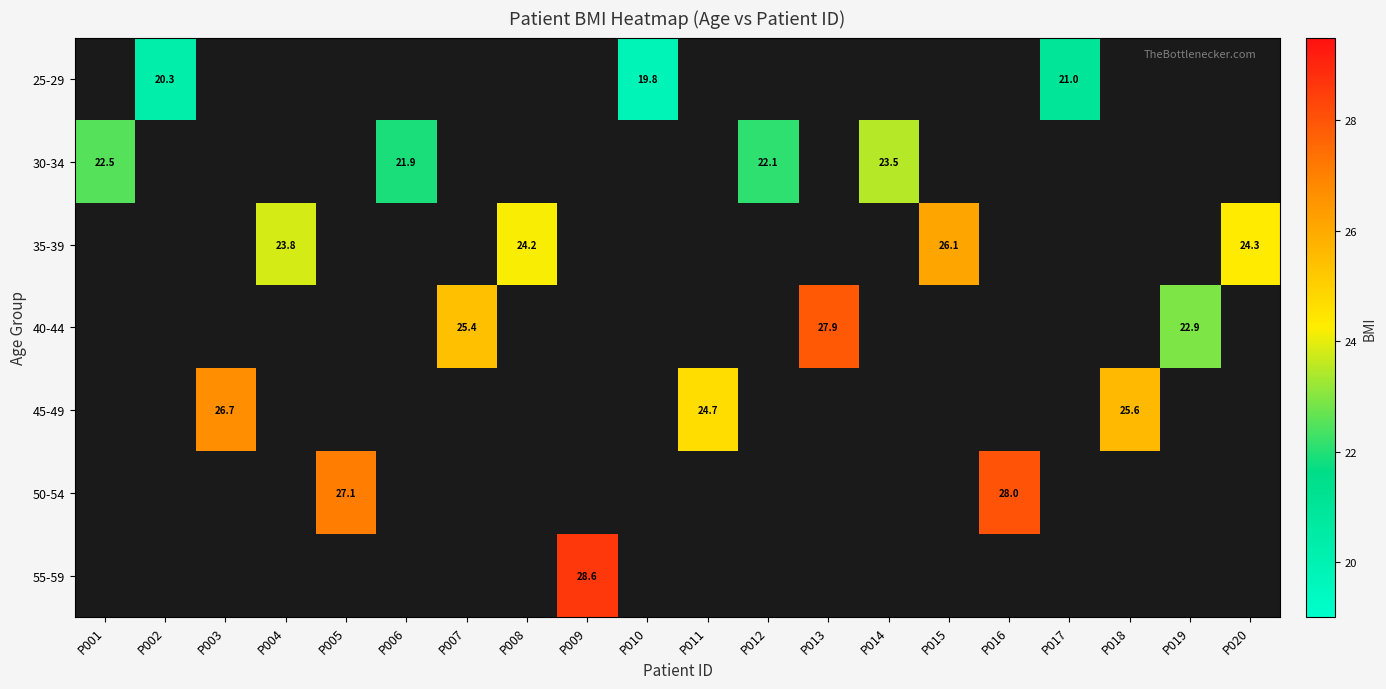

Which category has the lowest value across all series?

P010